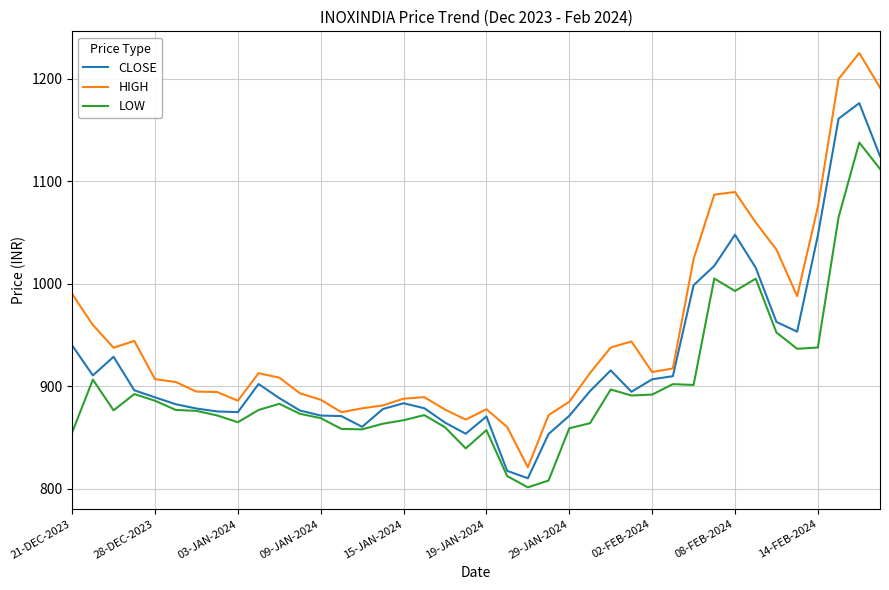

List the series in order of their overall mean, highest first.

HIGH, CLOSE, LOW